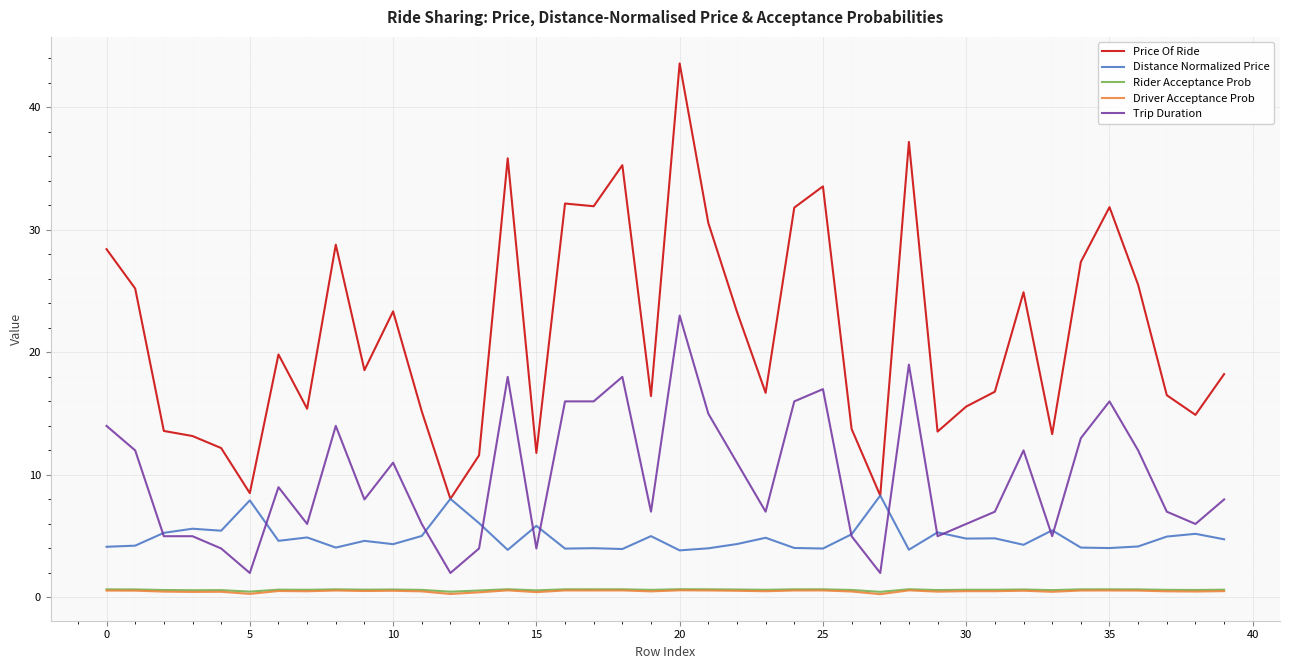

Which series has the largest range (max minus min)?

Price Of Ride